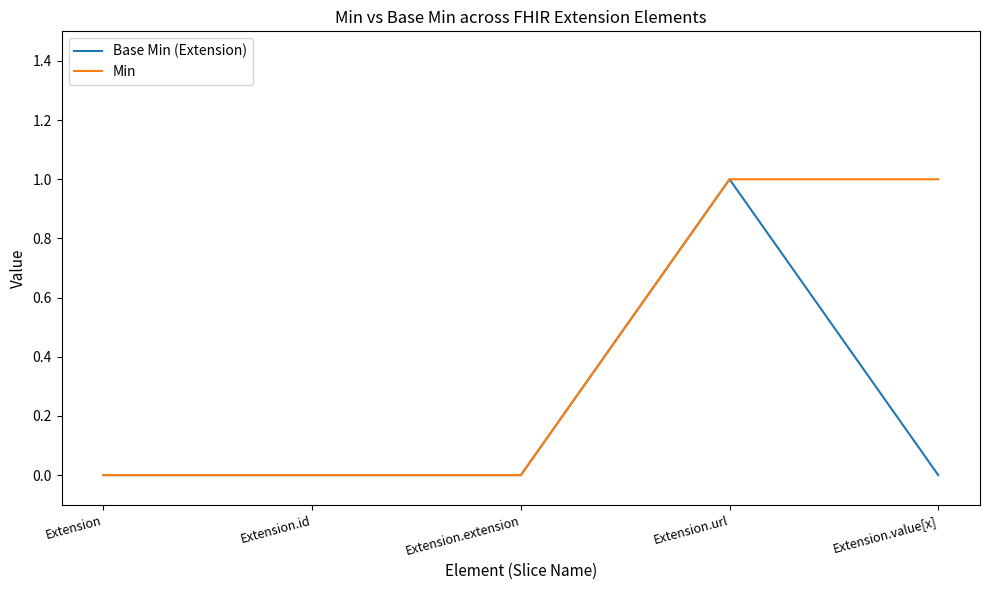

Which series has the largest total across all categories?

Min